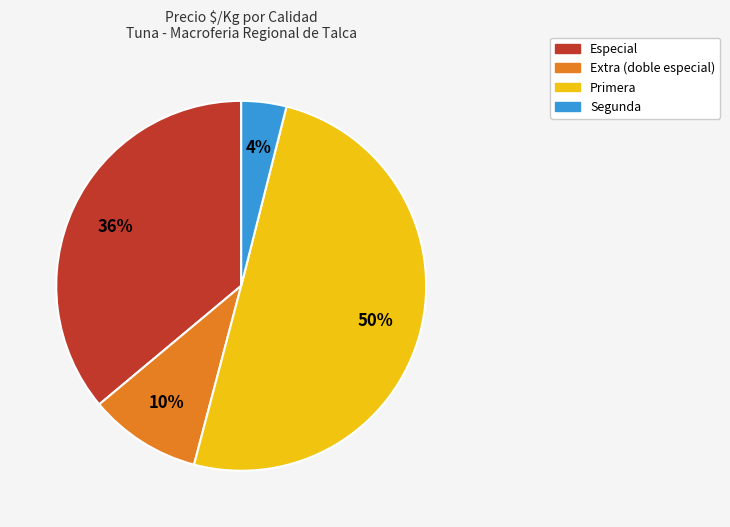

To the nearest percent, what is the difference between the largest and smallest slice percentages?

46%